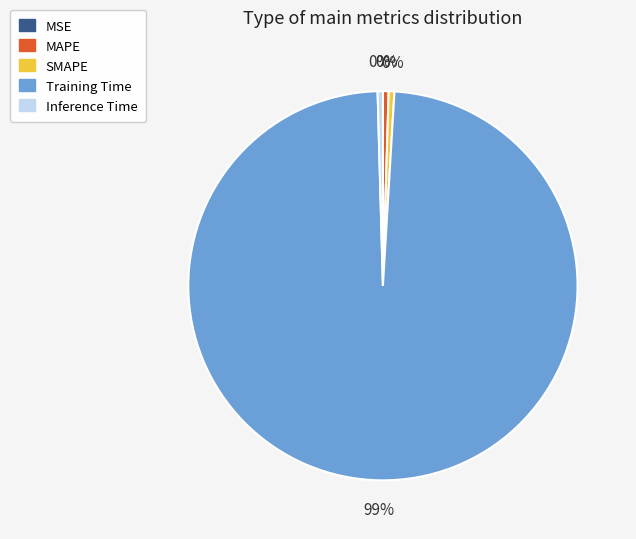

Is MAPE the majority of the pie?

No